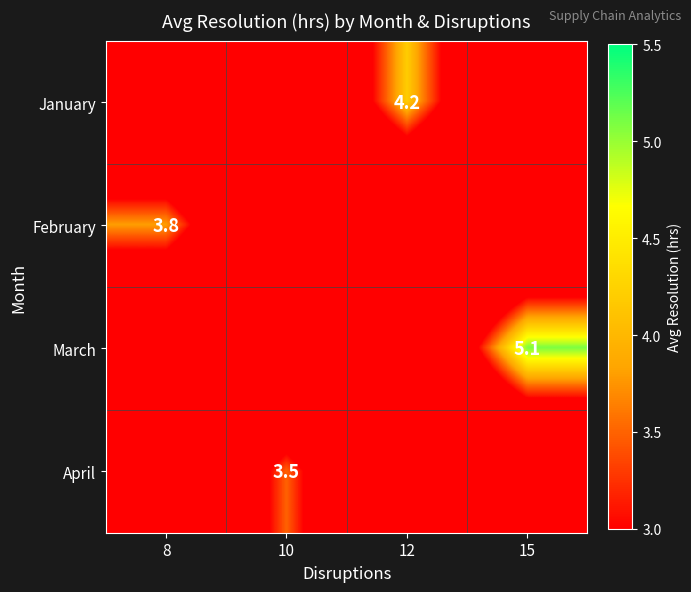

True or false: March has a value of 5.1 at 15.

True